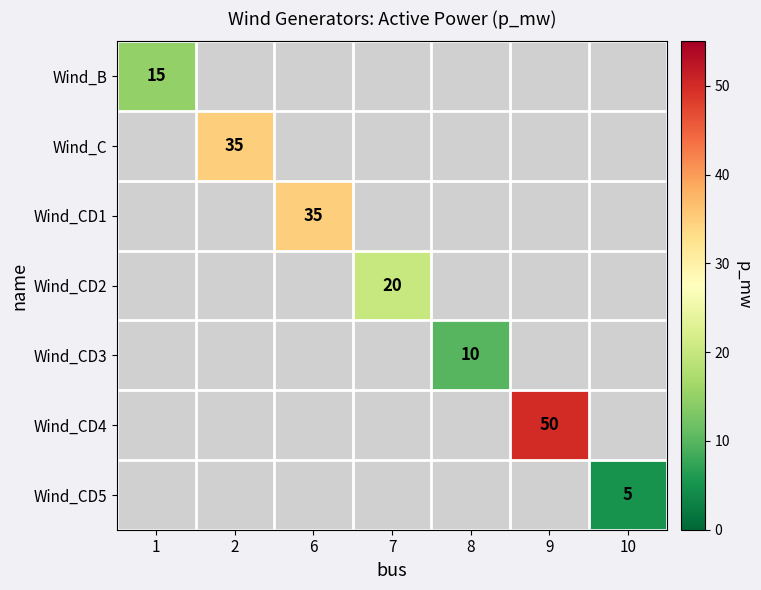

Is it true that Wind_CD2 equals 11 at 7?

False